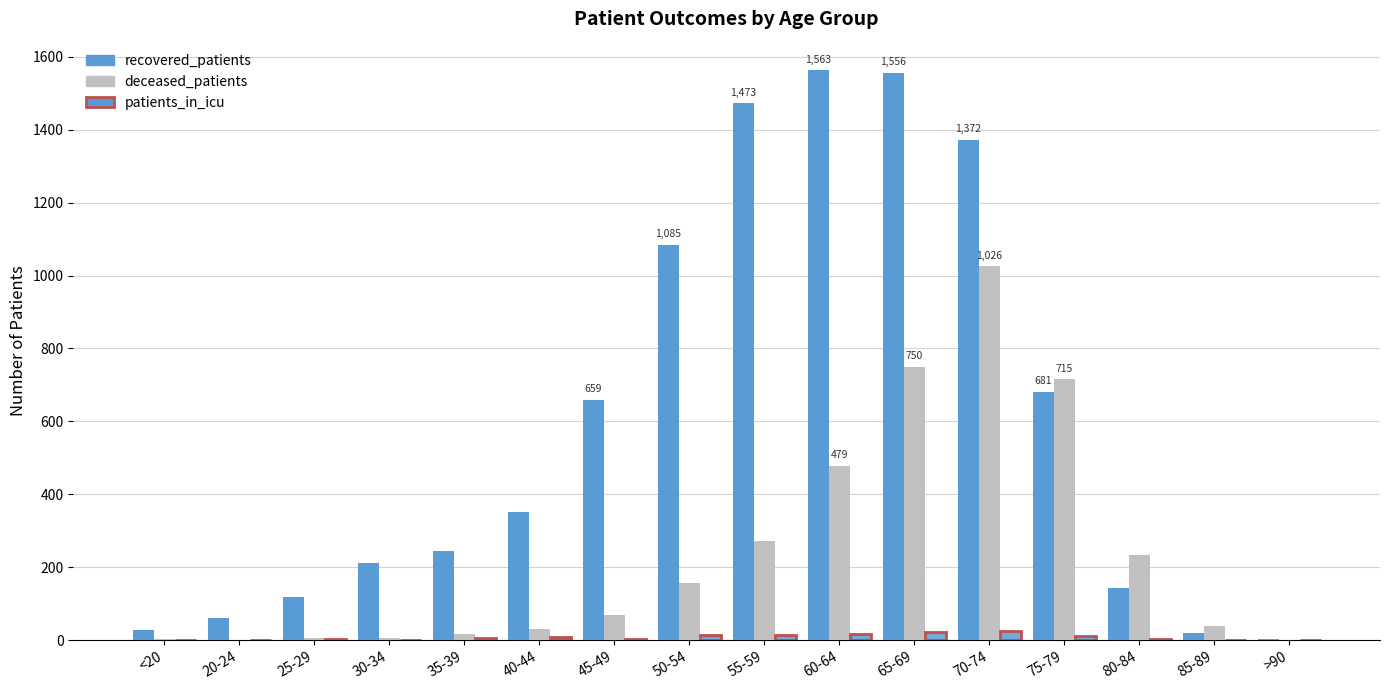

At which label does recovered_patients reach its peak?

60-64